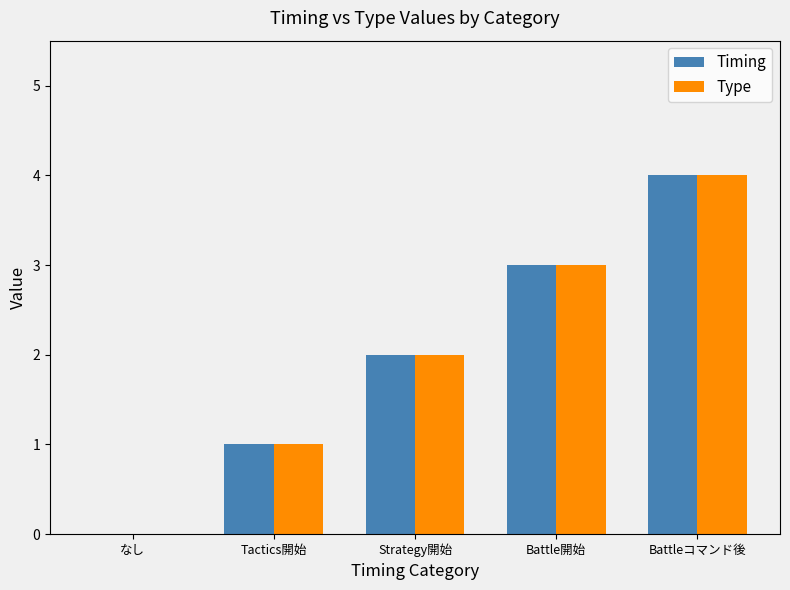

Reading left to right, what are all the values shown in this chart?

Timing: なし=0	Tactics開始=1	Strategy開始=2	Battle開始=3	Battleコマンド後=4
Type: なし=0	Tactics開始=1	Strategy開始=2	Battle開始=3	Battleコマンド後=4